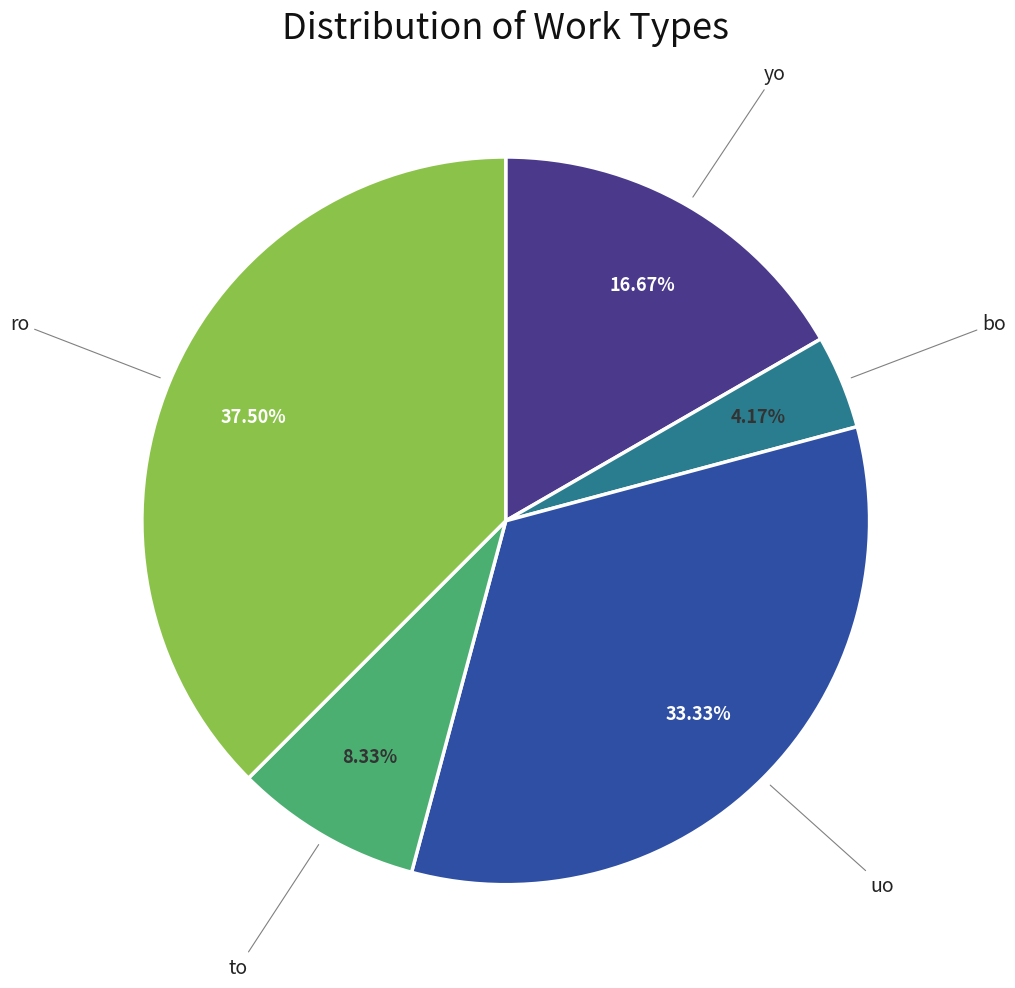

Is there a majority slice in this chart?

No